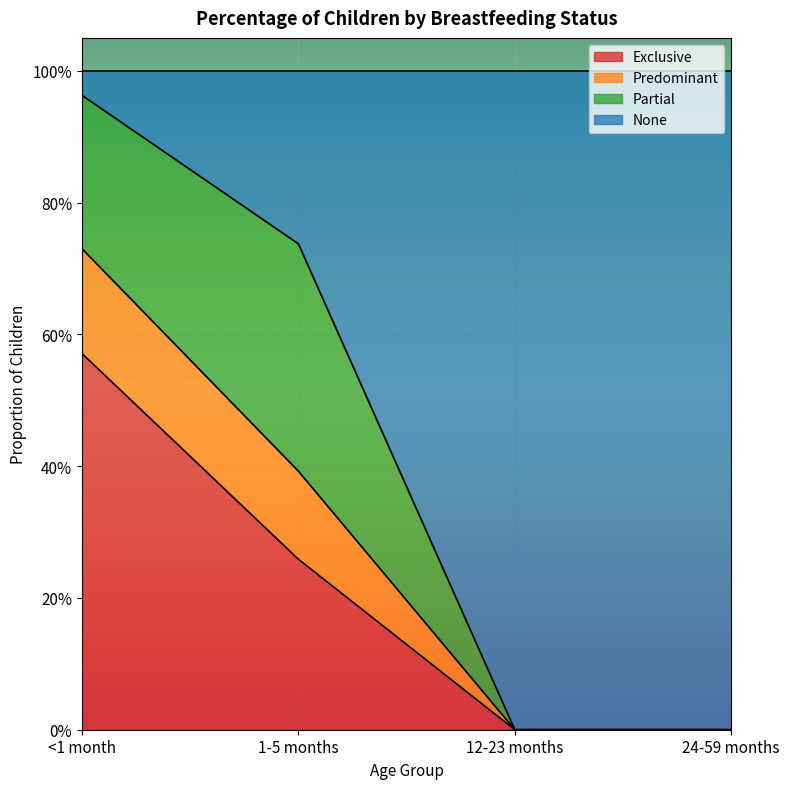

True or false: Exclusive and Predominant intersect in this chart.

False